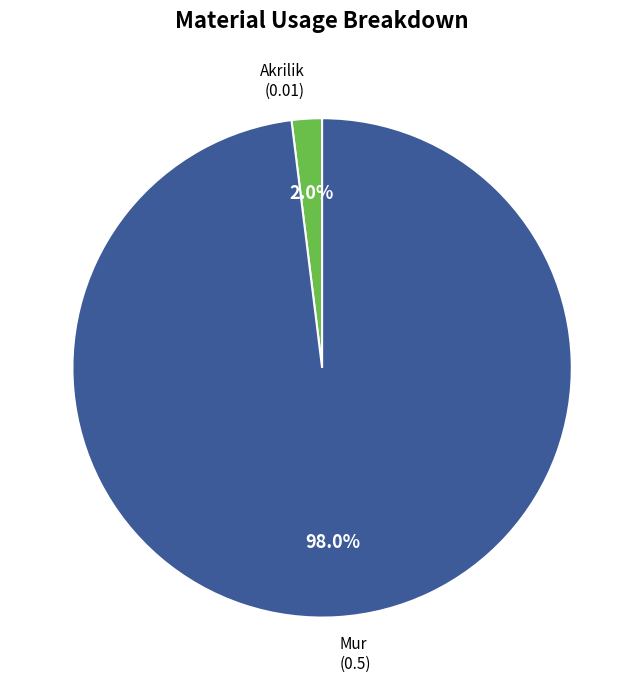

Which has a higher value, Akrilik or Mur?

Mur